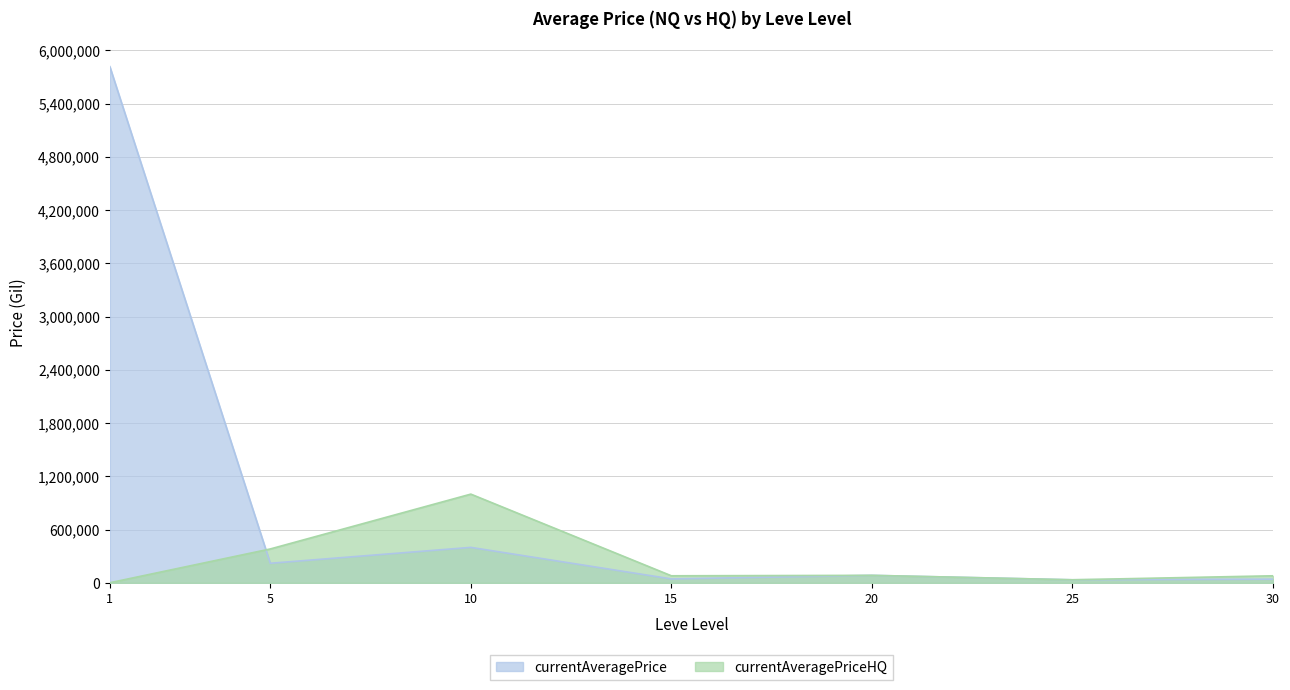

Between which two adjacent categories do currentAveragePrice and currentAveragePriceHQ first intersect?

1 and 5